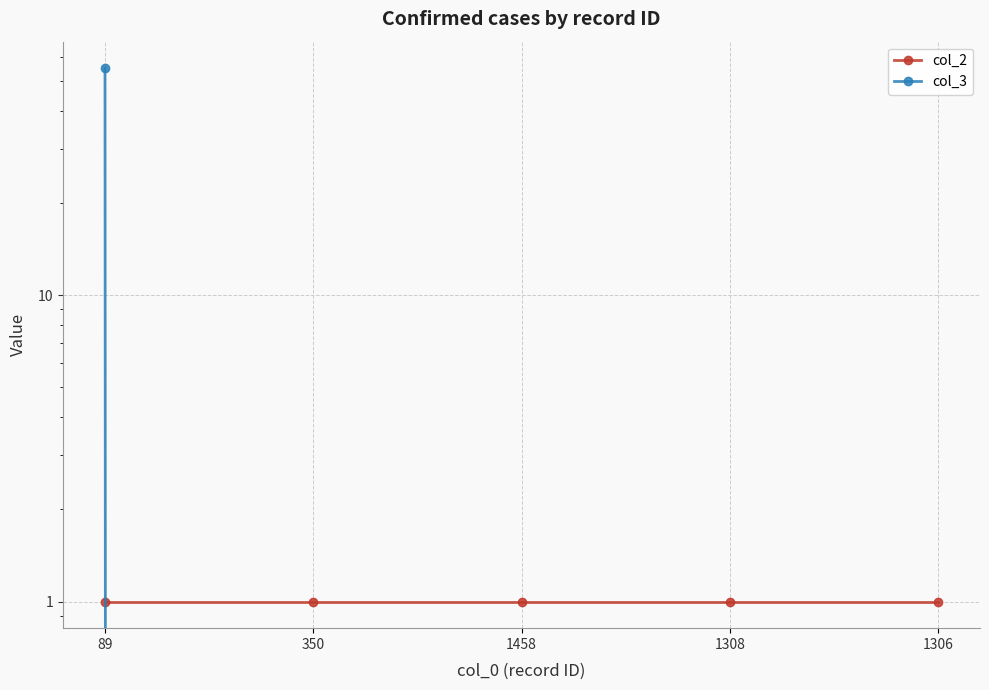

Which label corresponds to the smallest value in the chart?

350